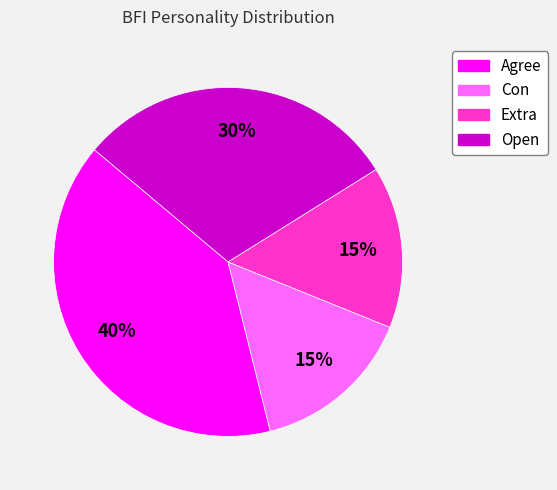

Is the sum of Con and Open greater than half?

No